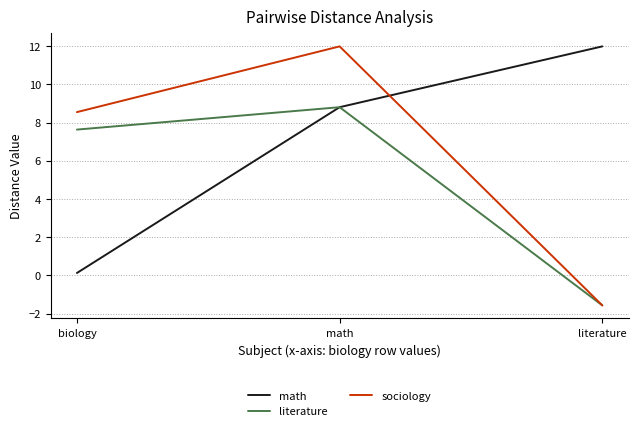

What is the sum of the literature values at literature and biology?

6.1